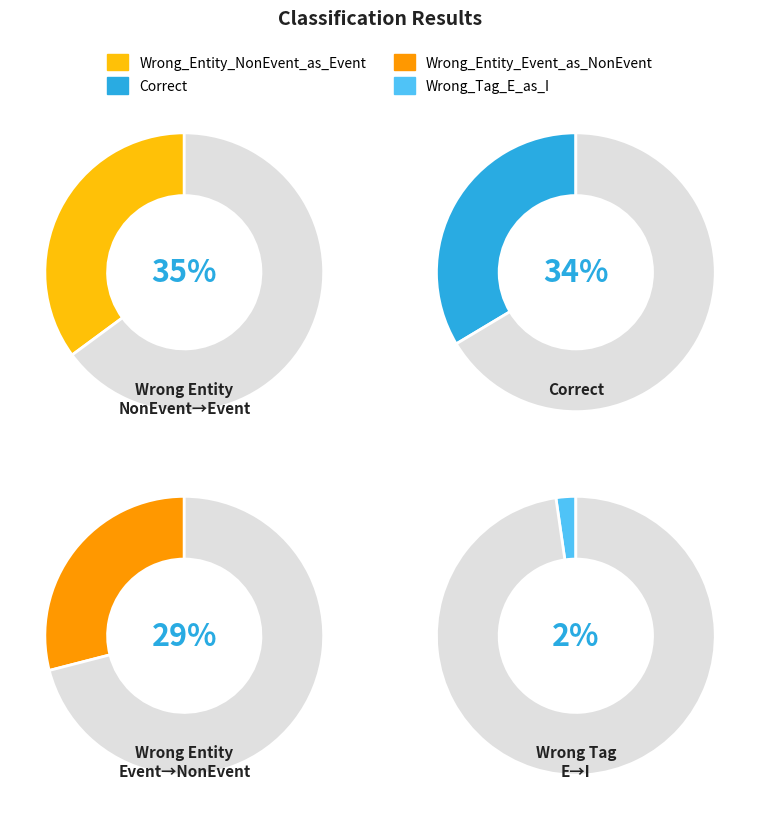

Combined, what portion of the pie is Correct and Wrong_Tag_E_as_I?

35.9%